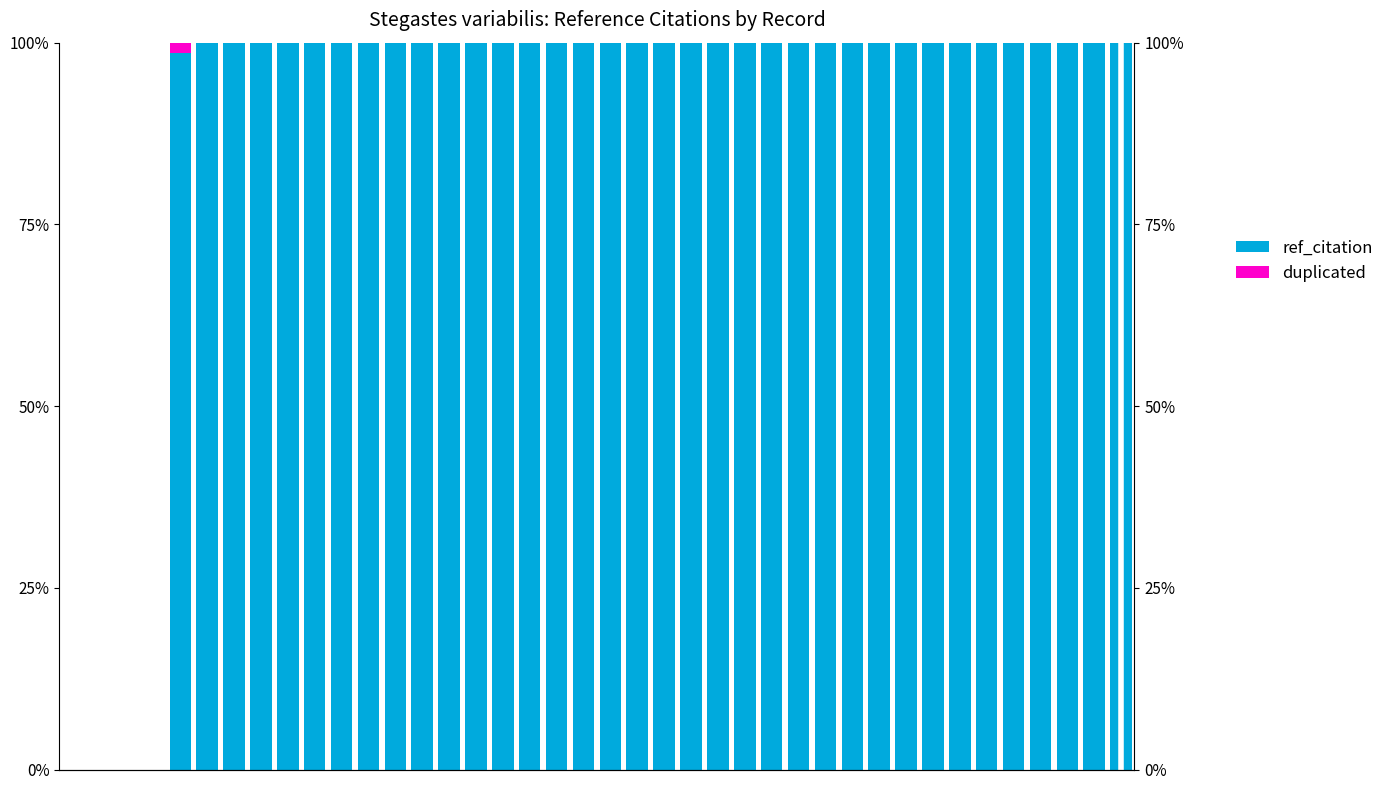

Rank the categories by ref_citation value from lowest to highest.

0, 1, 2, 3, 4, 5, 6, 7, 8, 9, 10, 11, 12, 13, 14, 15, 16, 17, 18, 19, 20, 21, 22, 23, 24, 25, 26, 27, 28, 29, 30, 31, 32, 33, 34, 35, 36, 37, 38, 39